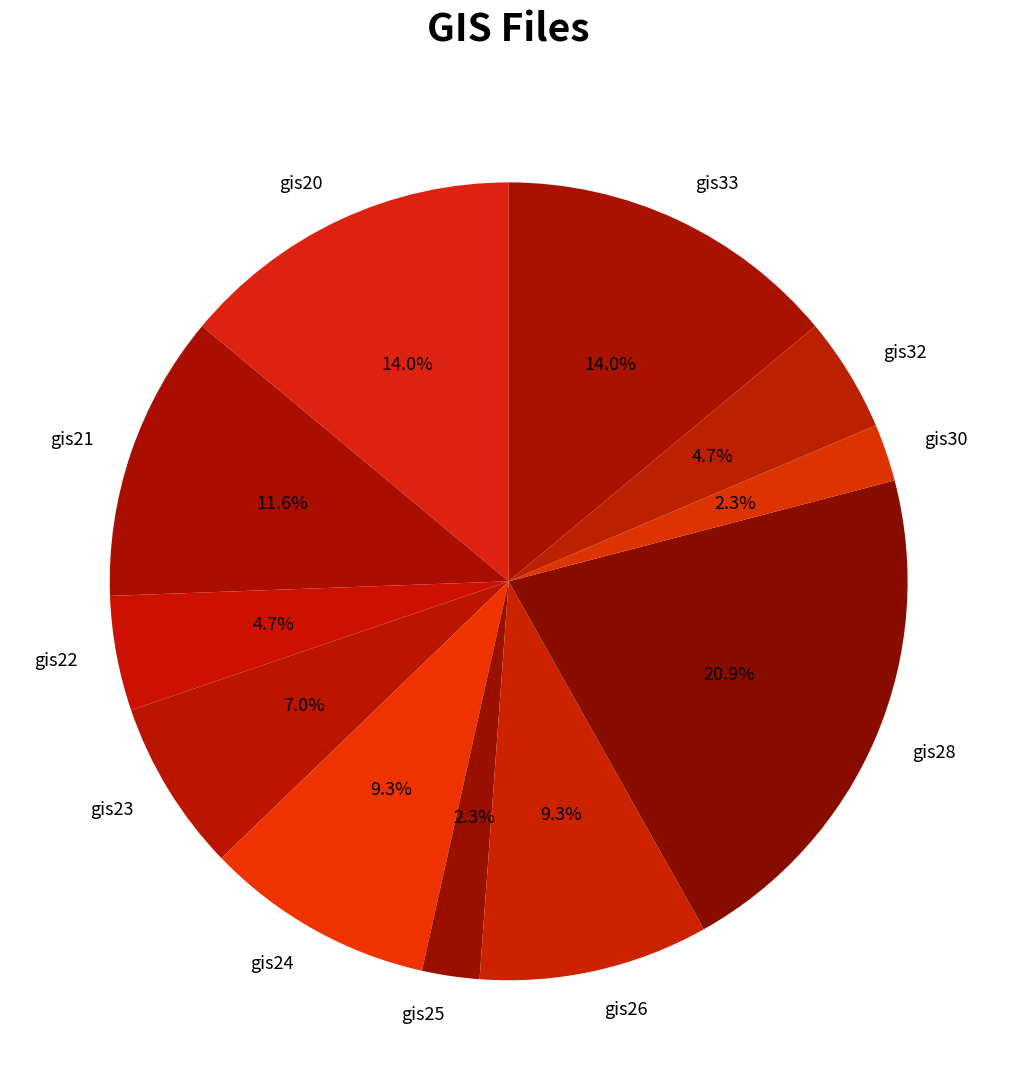

What percentage do gis26 and gis24 together represent?

18.6%